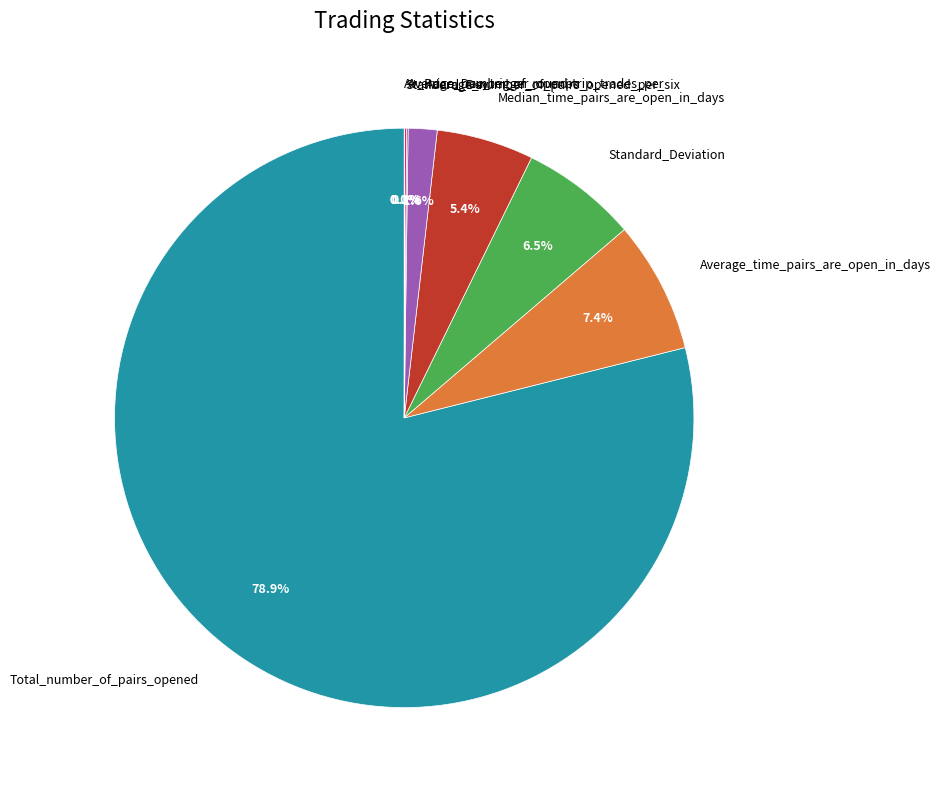

Approximately how many times larger is the value at Median_time_pairs_are_open_in_days compared to Average_time_pairs_are_open_in_days?

0.7